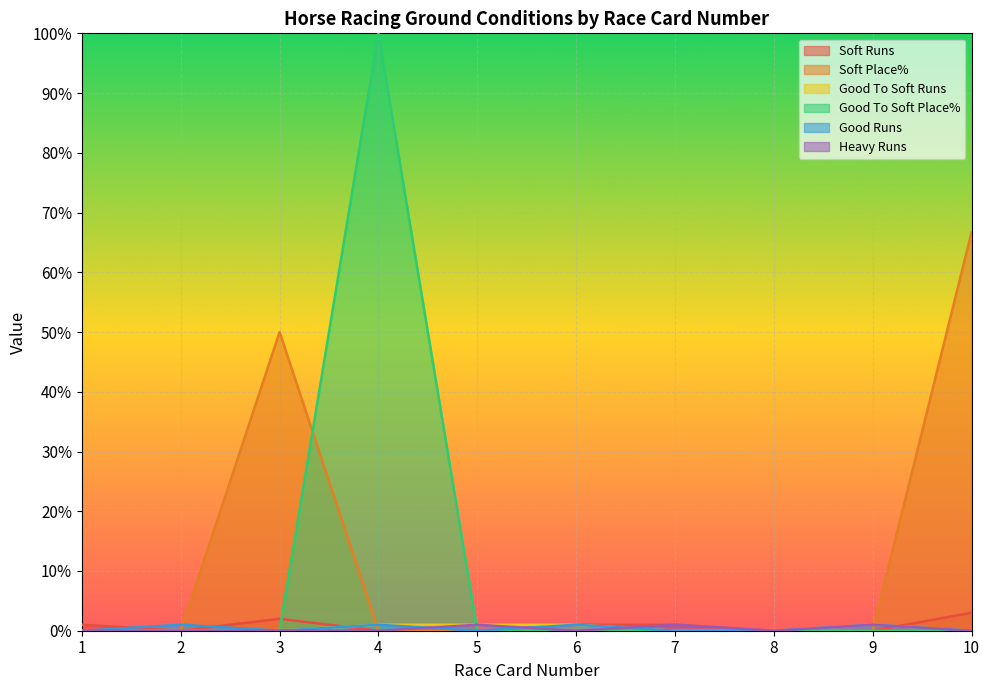

Which category has the lowest value across all series?

2